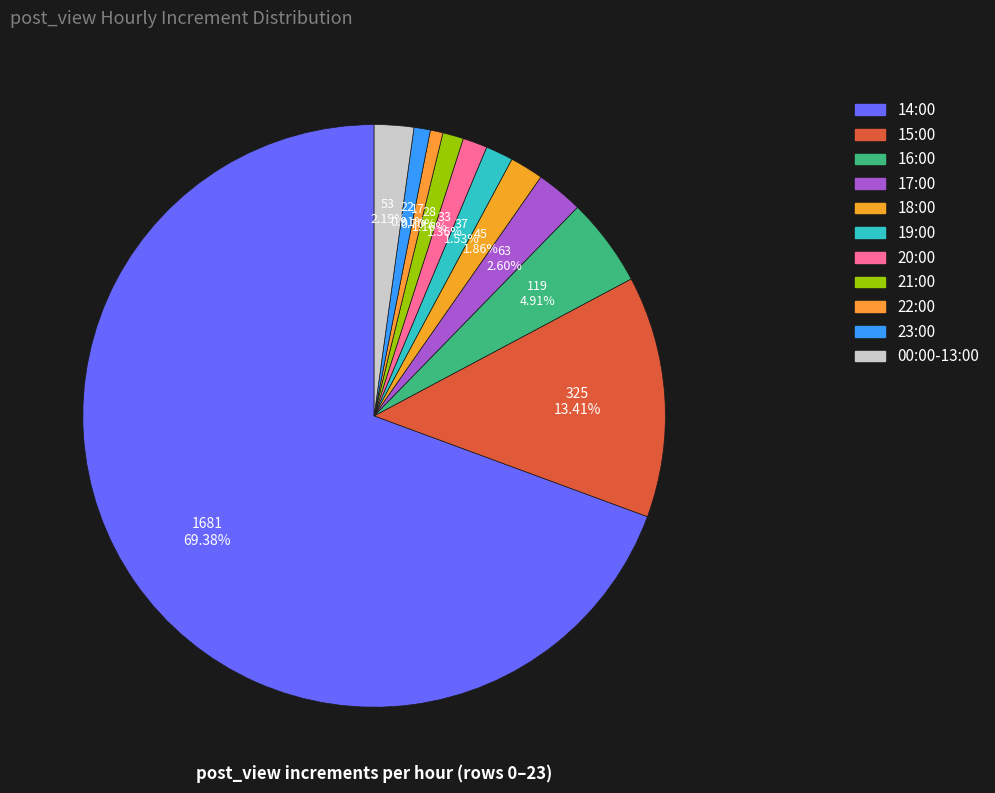

How many segments does this pie chart have?

11